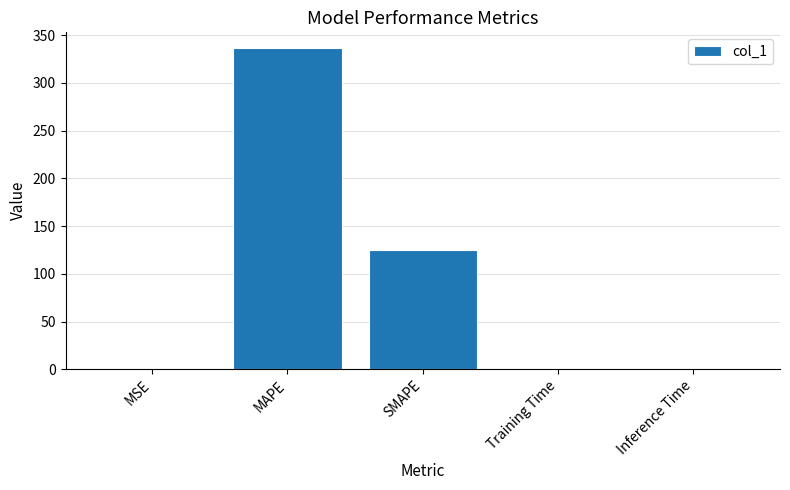

Which category has the highest value across all series?

MAPE